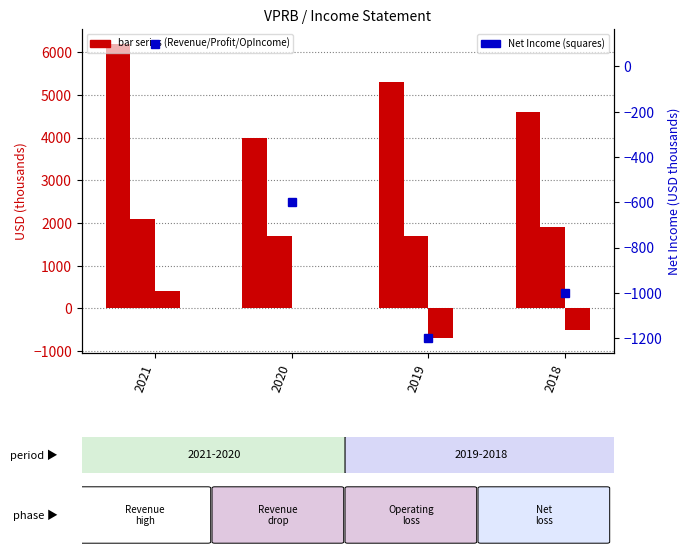

Reading right to left, what are all the values shown in this chart?

Total Revenue: 2018=4600	2019=5300	2020=4000	2021=6200
Gross Profit: 2018=1900	2019=1700	2020=1700	2021=2100
Operating Income or Loss: 2018=-500	2019=-700	2020=0	2021=400
Net Income: 2018=-1000	2019=-1200	2020=-600	2021=100